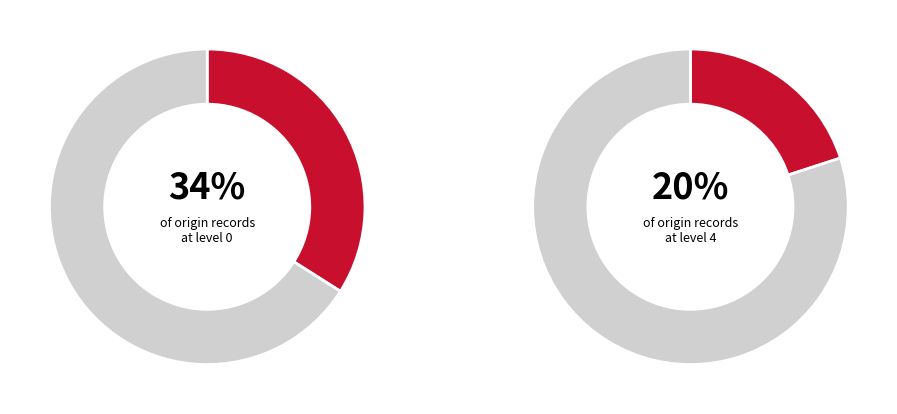

To the nearest percent, what portion does 0 represent?

34%